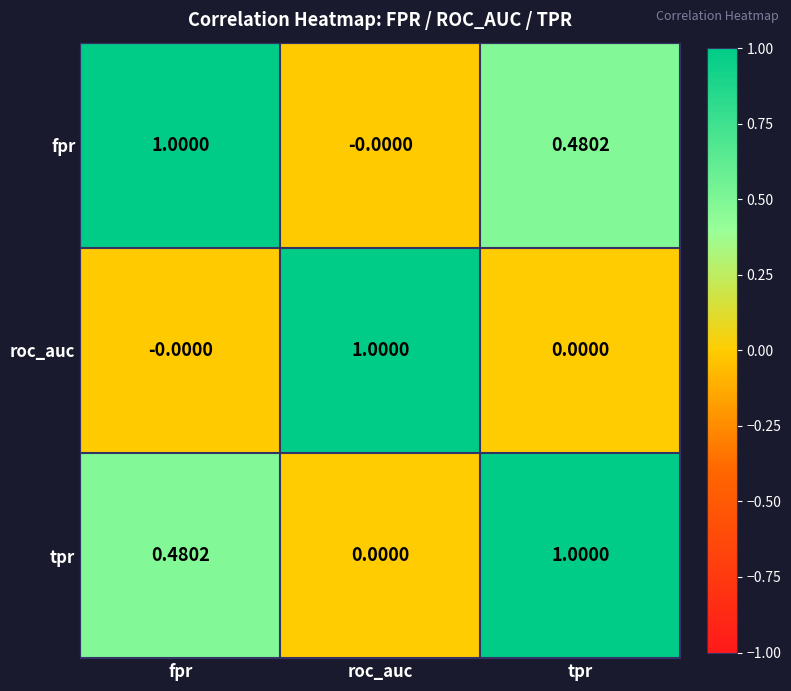

Where is fpr nearest to the value 0?

roc_auc